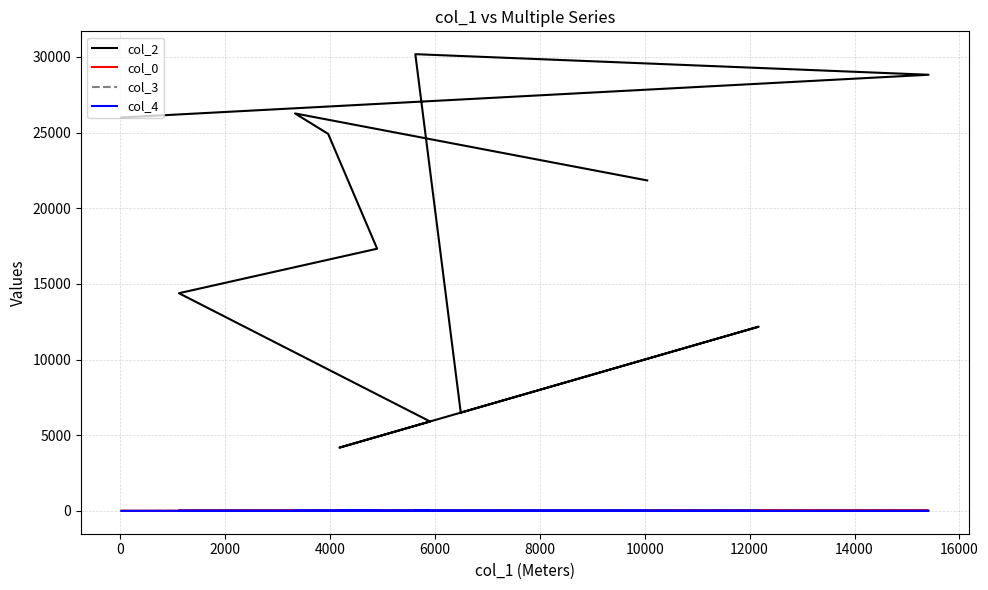

How many values in the col_2 series are below 17324?

6